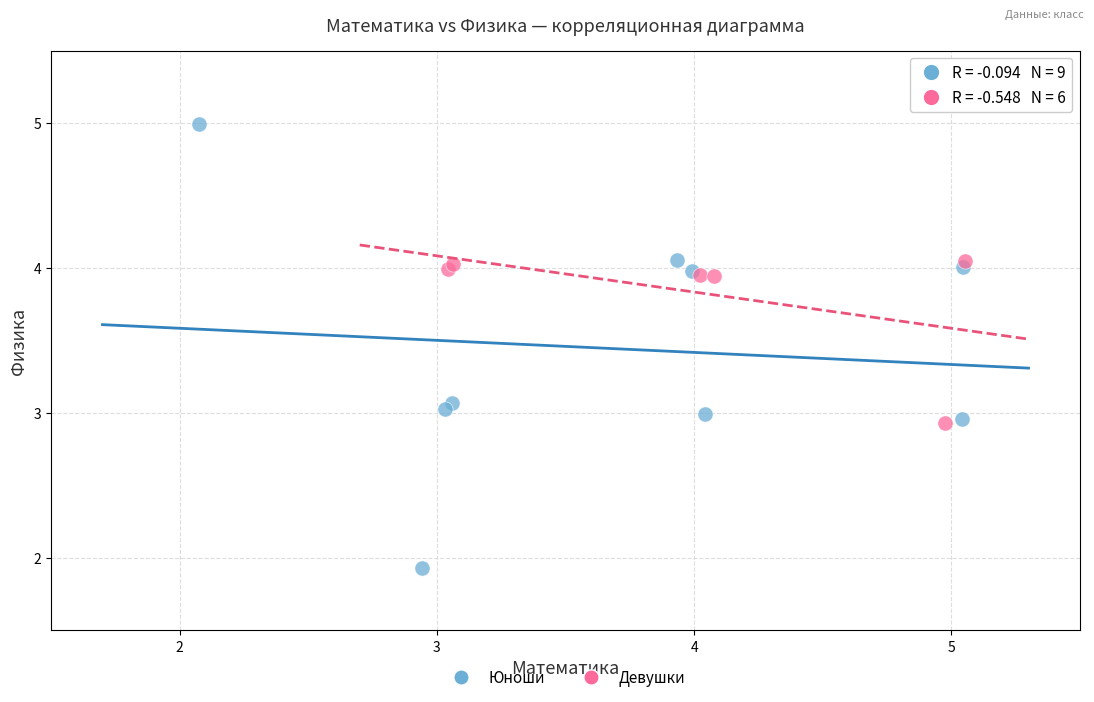

Which series reaches the minimum Y coordinate?

Юноши